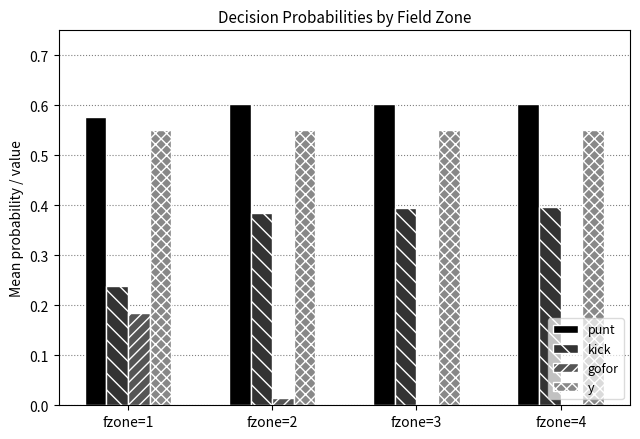

Is it true that y equals 0.6 at fzone=2?

True